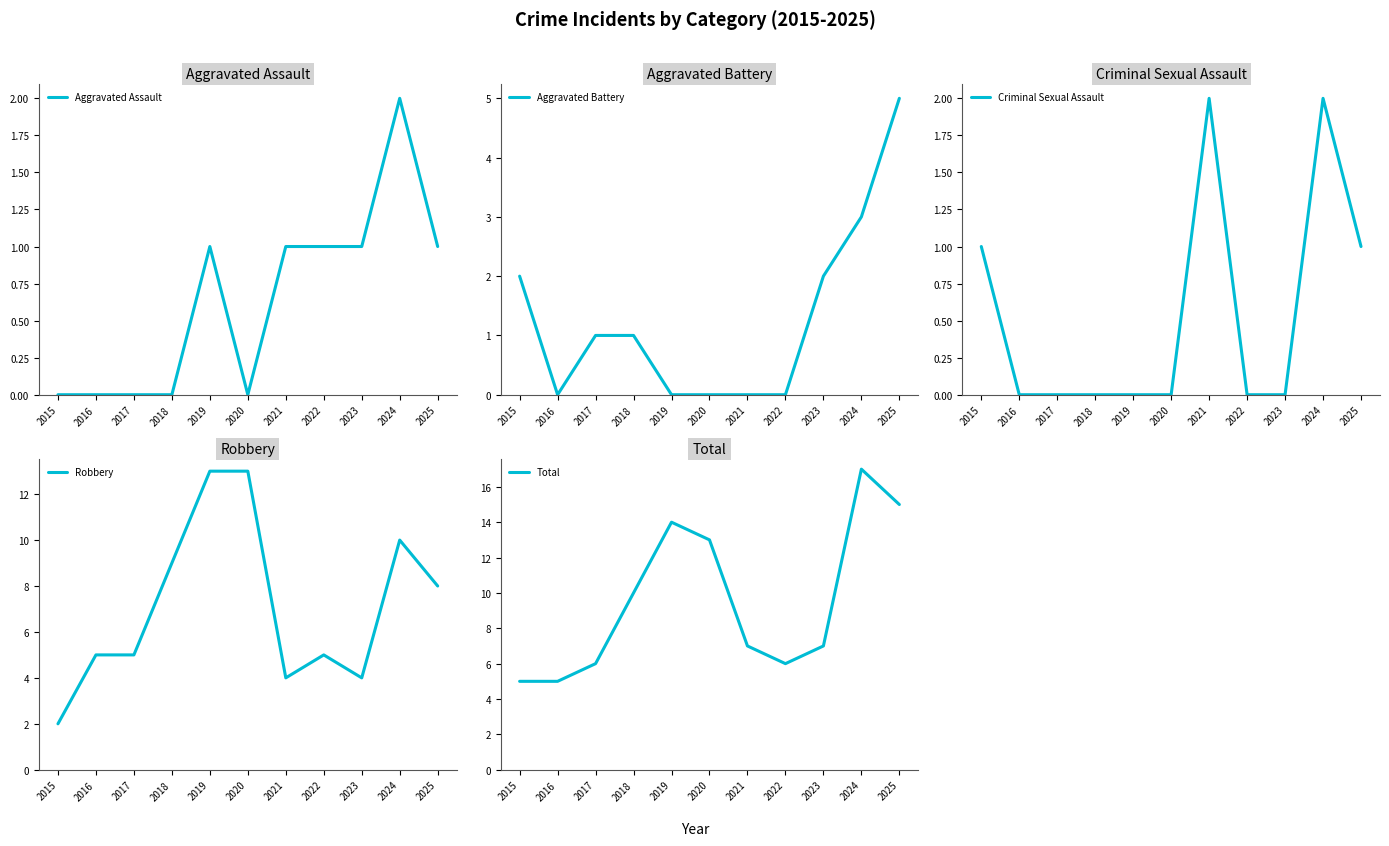

Reading right to left, extract all data points from this chart.

Aggravated Assault: 1	2	1	1	1	0	1	0	0	0	0
Aggravated Battery: 5	3	2	0	0	0	0	1	1	0	2
Criminal Sexual Assault: 1	2	0	0	2	0	0	0	0	0	1
Robbery: 8	10	4	5	4	13	13	9	5	5	2
Total: 15	17	7	6	7	13	14	10	6	5	5